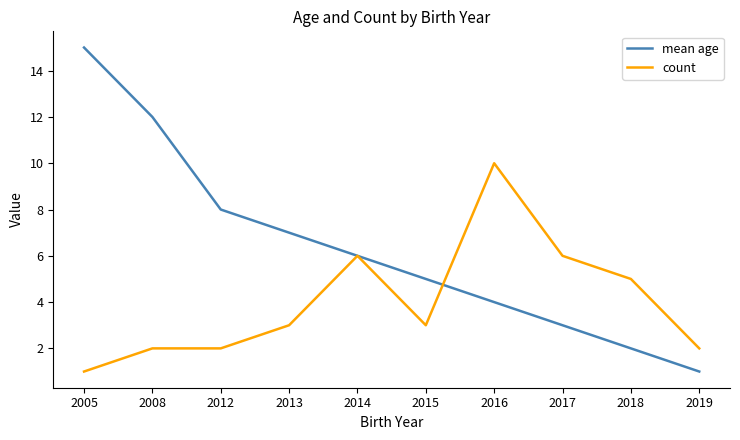

What is the sum of the mean age values at 2014 and 2015?

11